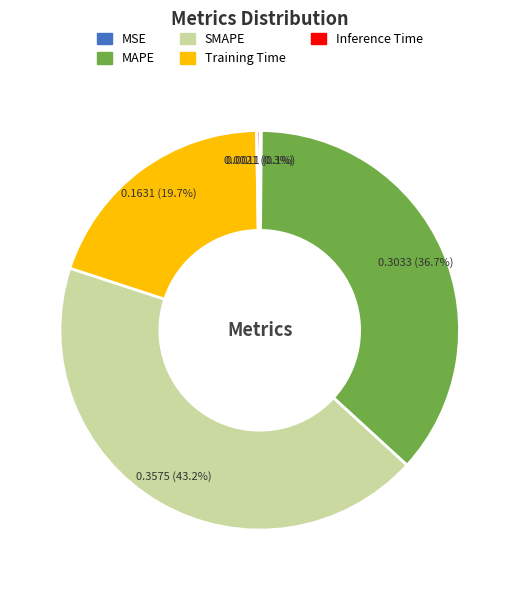

Does MAPE represent more than half of the total?

No